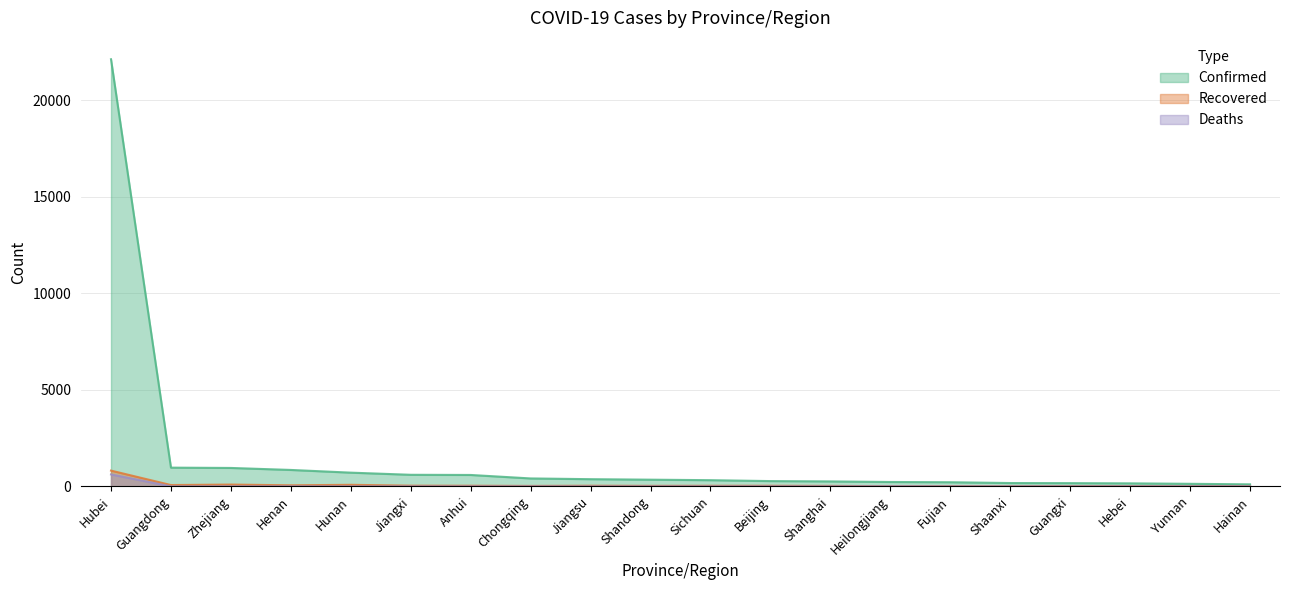

What position from the right is Zhejiang?

18